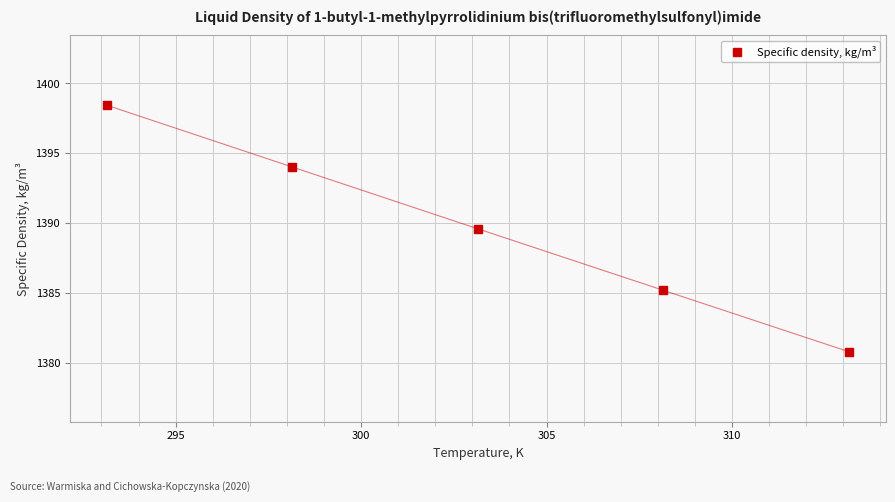

True or false: the data has more than 1 interior local peaks.

False